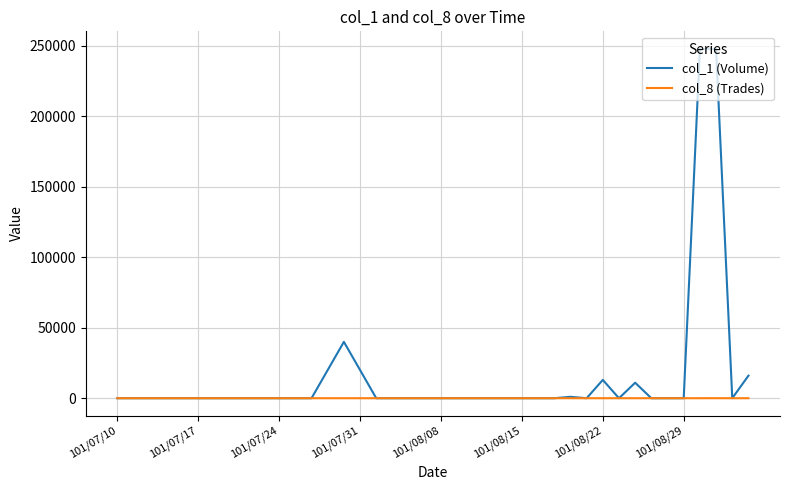

Which series has the largest total across all categories?

col_1 (Volume)